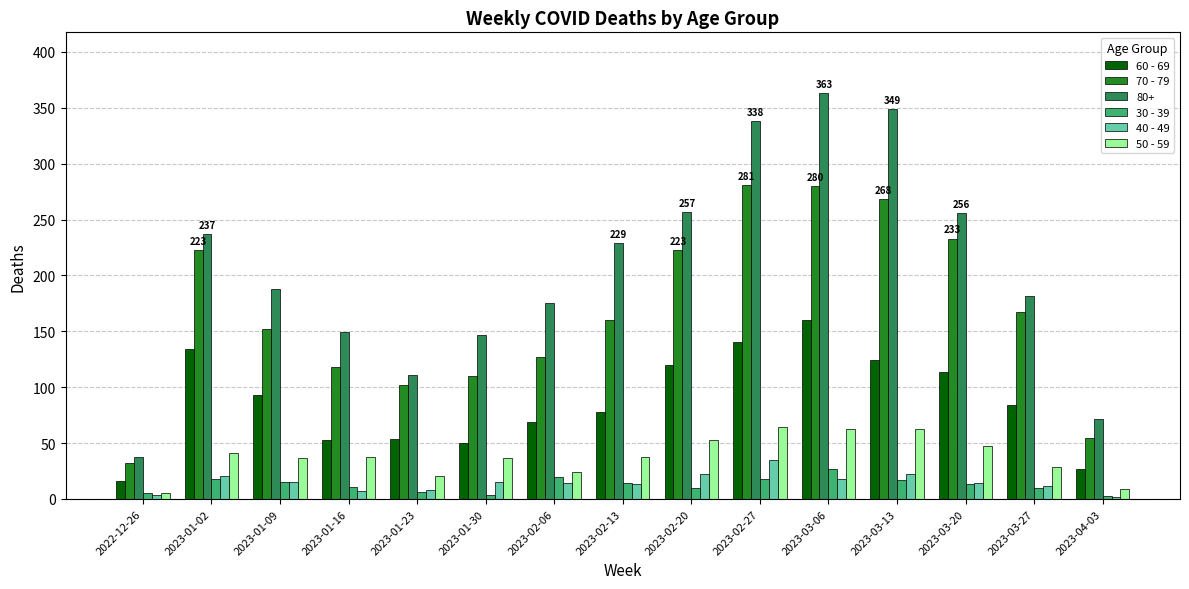

At which category does the chart reach its peak across all series?

2023-03-06